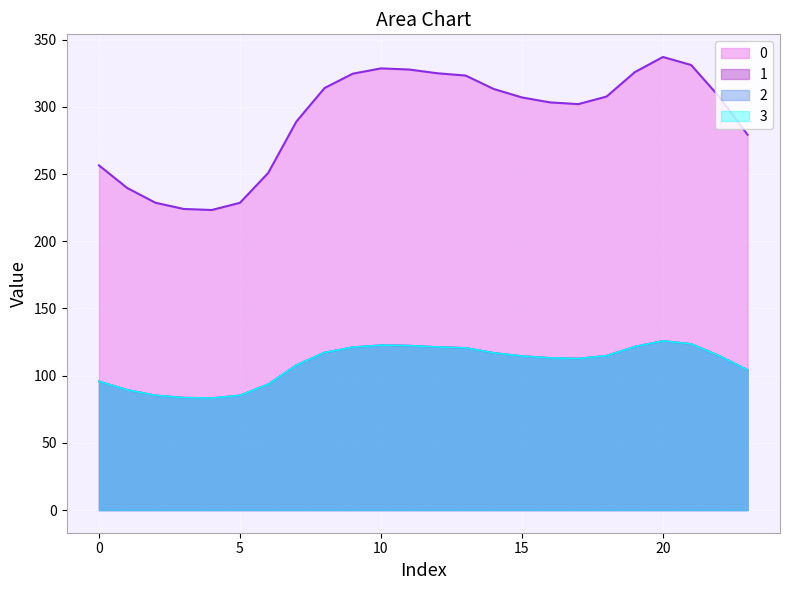

In 3, how many points are higher than both neighbors (excluding endpoints)?

2